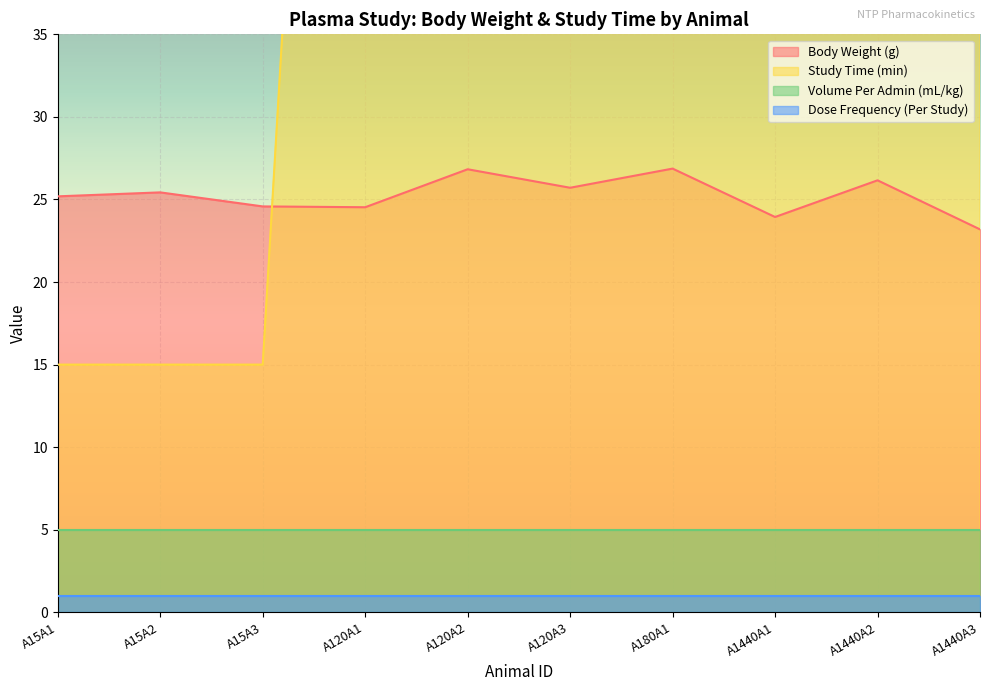

How many interior local valleys does the Body Weight (g) series have?

3